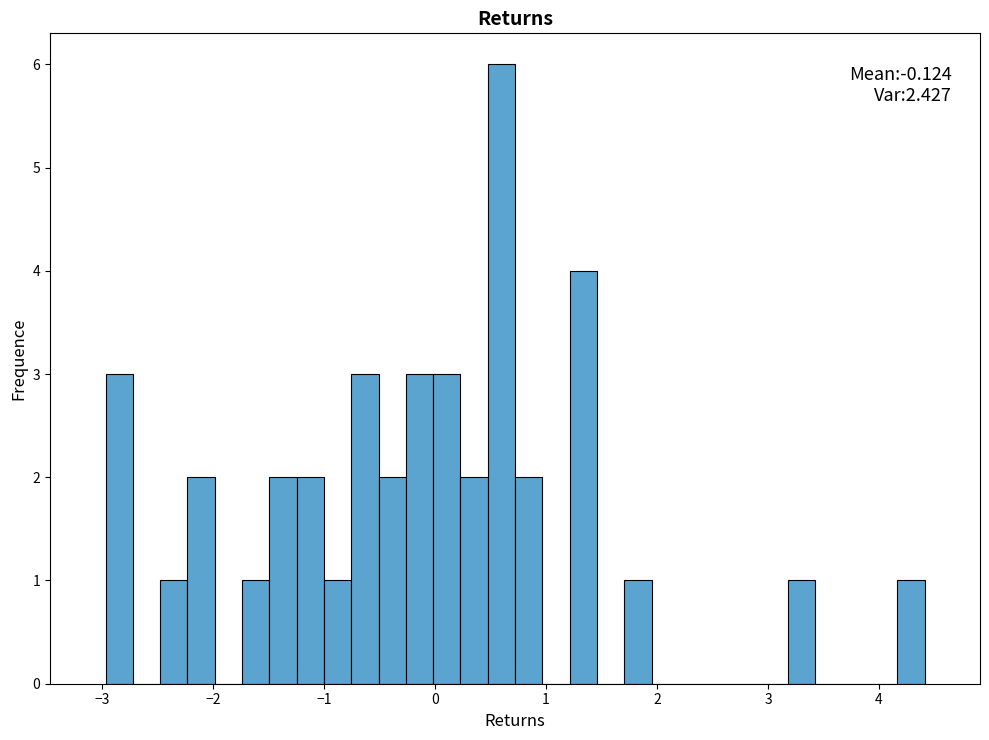

Read against the x-axis, roughly where is the centre of the tallest bar?

0.6